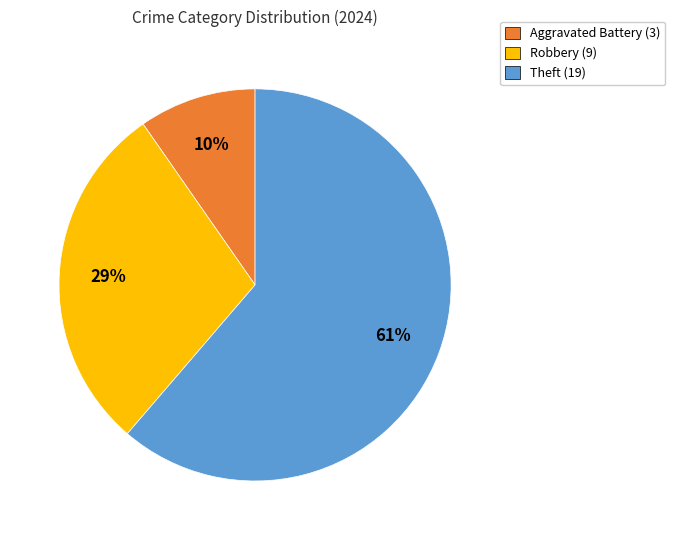

To the nearest percent, what is the average slice percentage?

33%